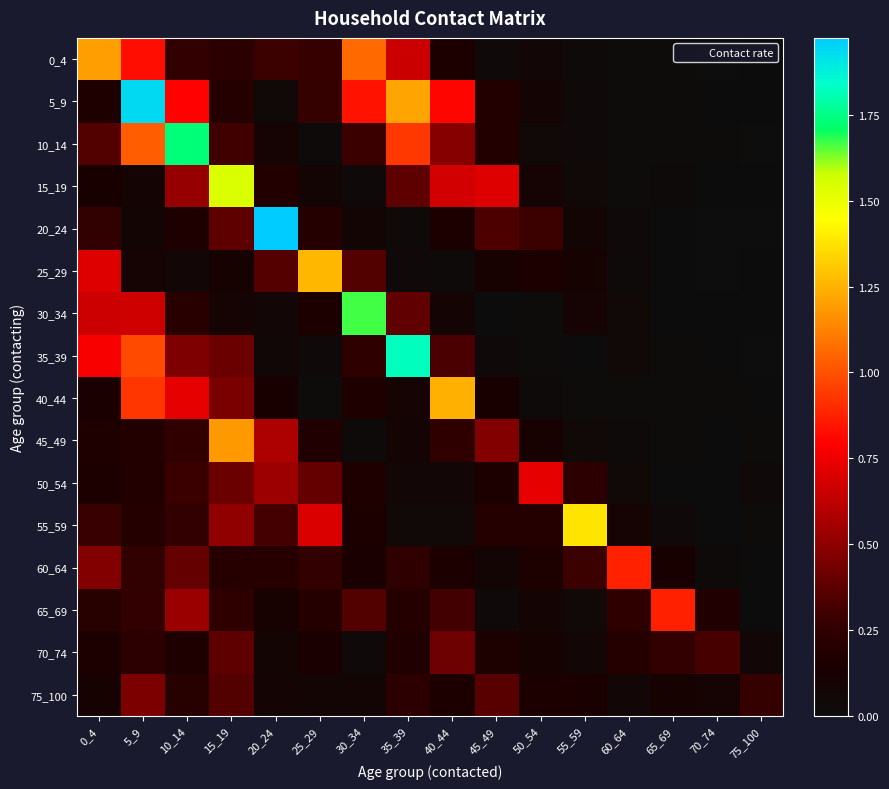

What is the spread (max minus min) of values at 55_59?

1.4